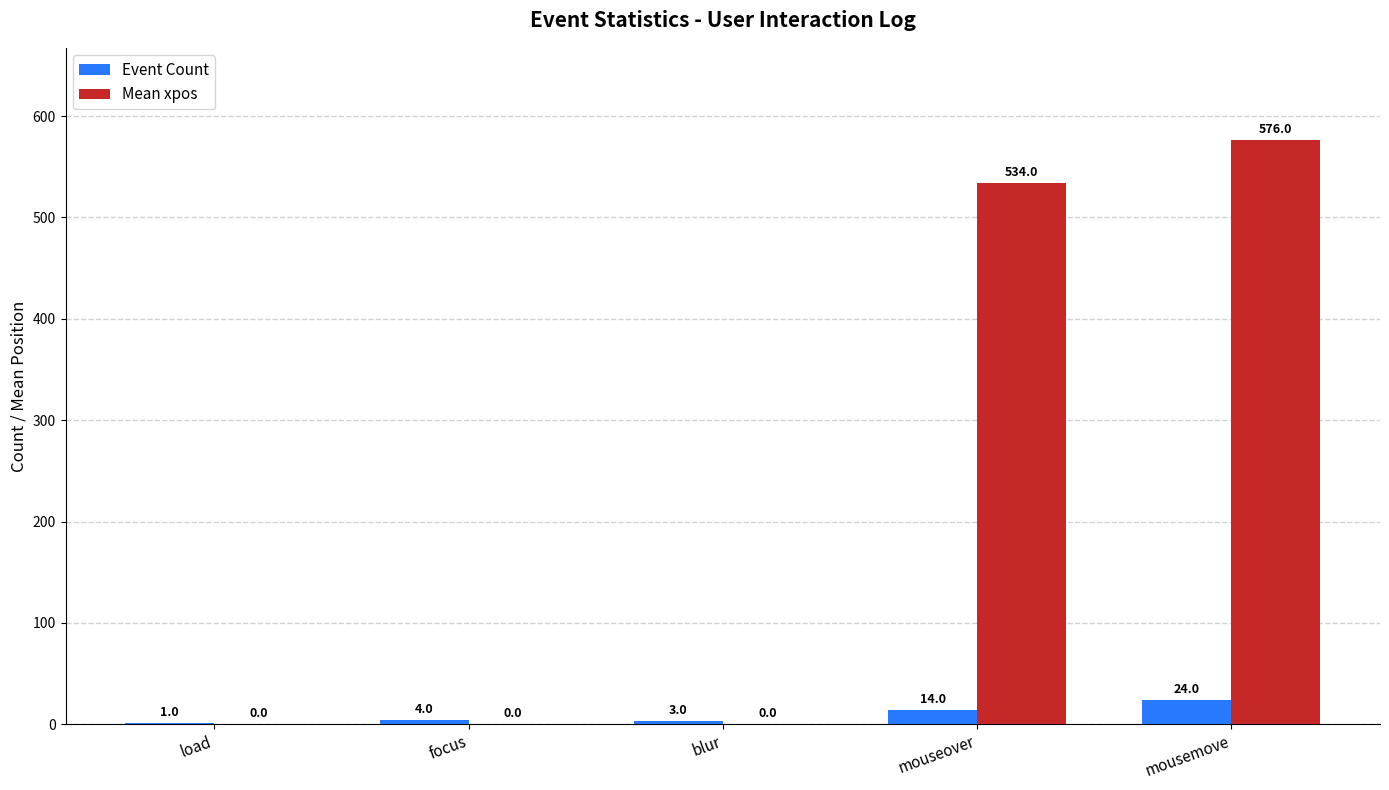

Is it true that Event Count equals 1 at load?

True